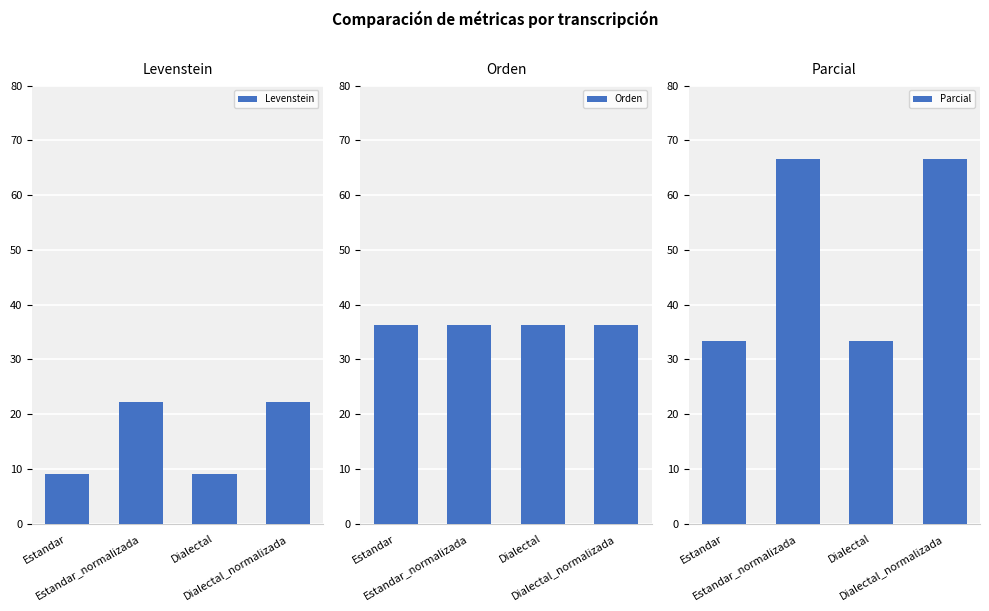

At which label is Parcial closest to 50?

Estandar